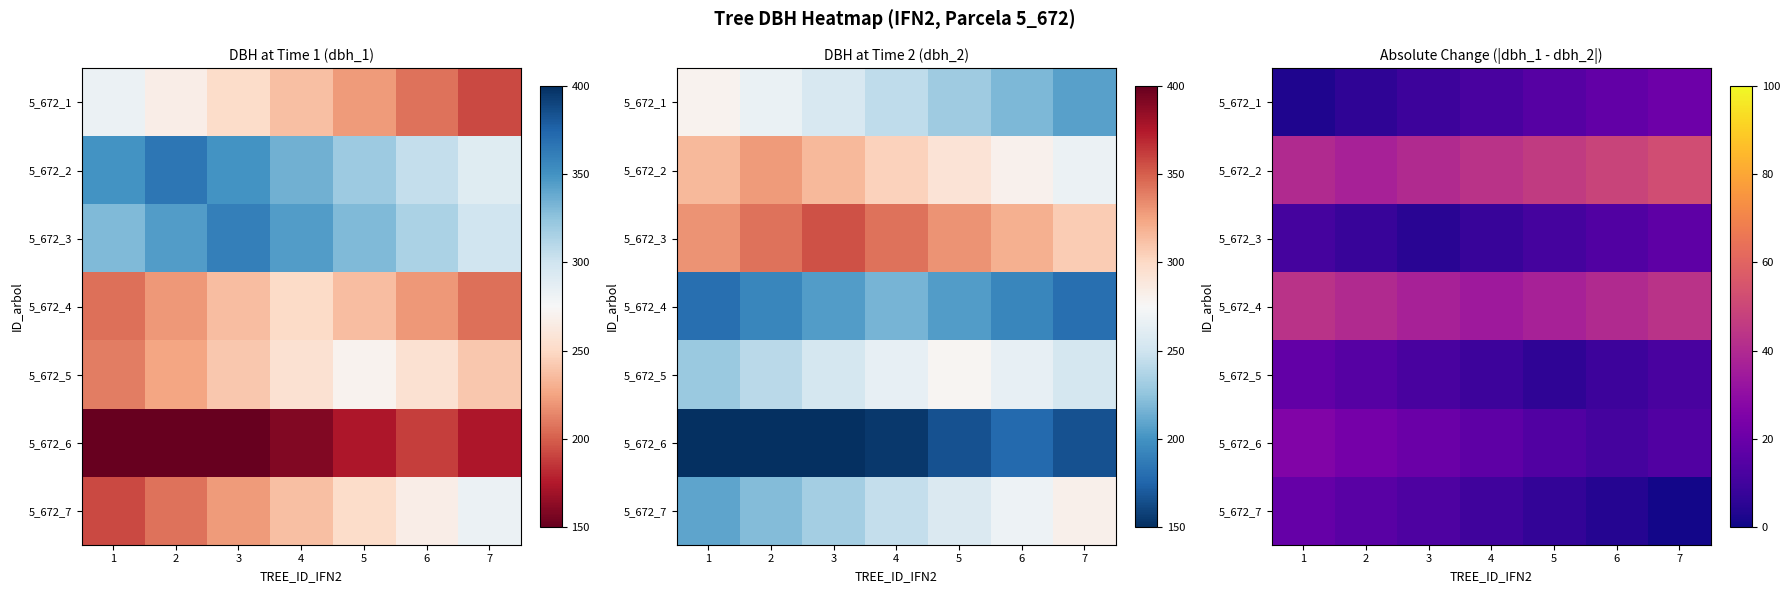

At which category is the sum across all series the highest?

1